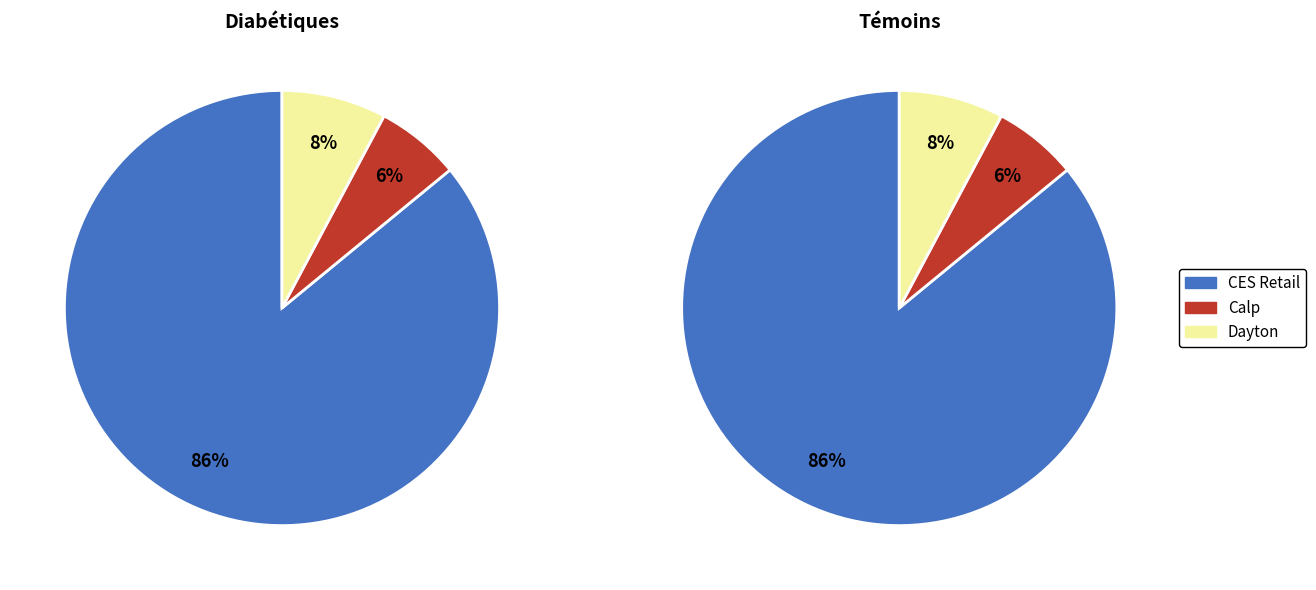

To the nearest percent, what percentage of the pie is CES Retail?

86%